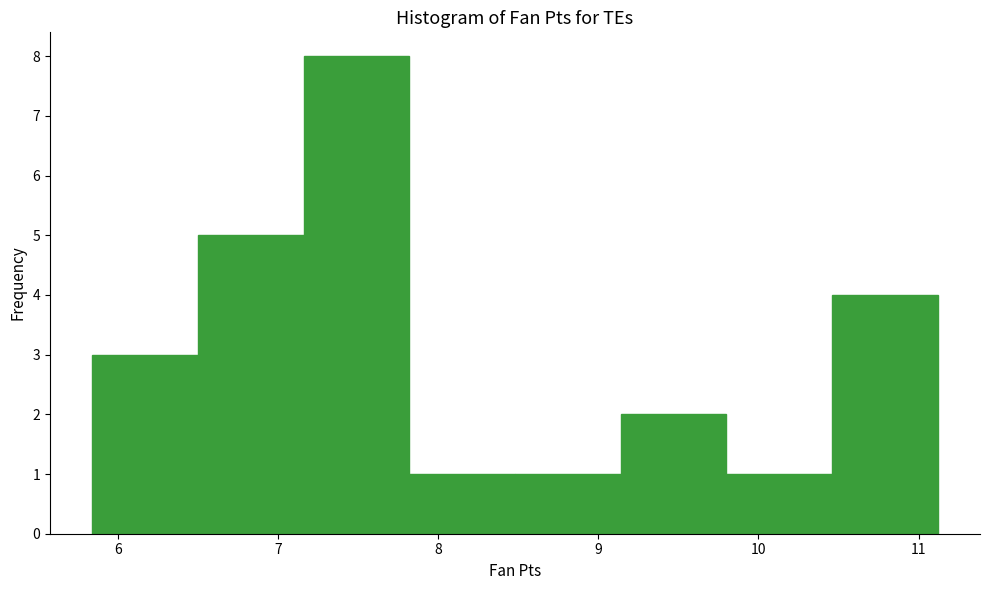

What is the height of the bar covering 8.48 to 9.14 on the x-axis? Neither the bar edges nor the heights are printed on the chart, so give them approximately, as read against the axes.

1